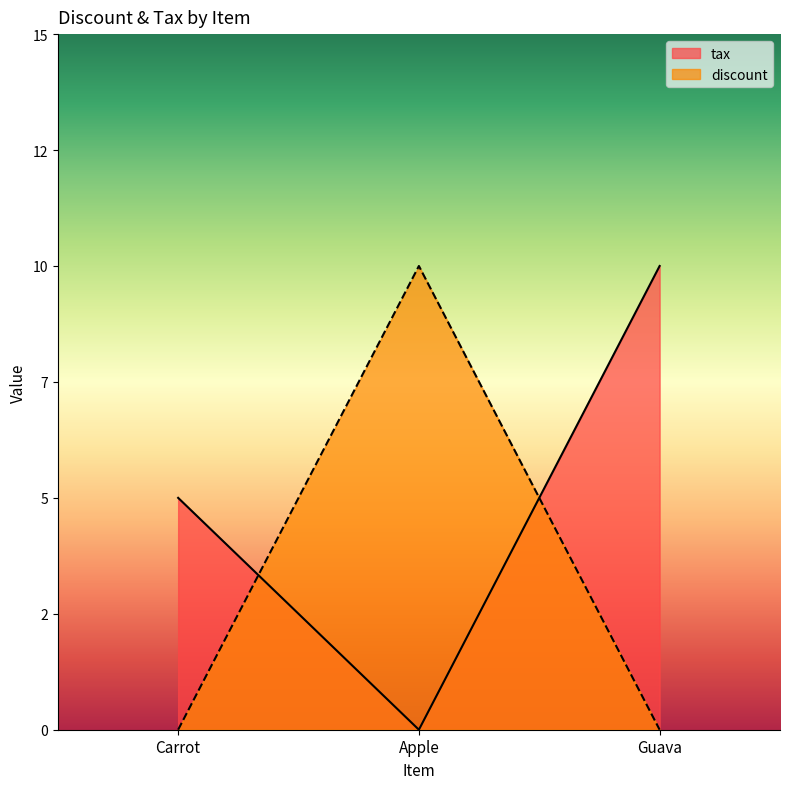

What is the value of the tax point at the 3rd from the left?

10